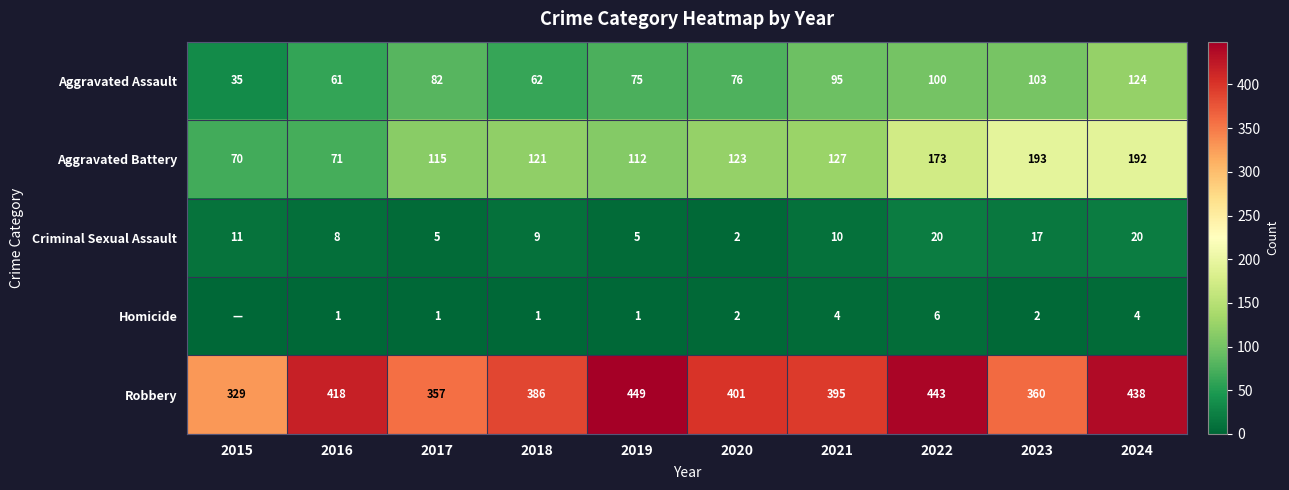

The value of Aggravated Assault at 2016 is 61. True or false?

True